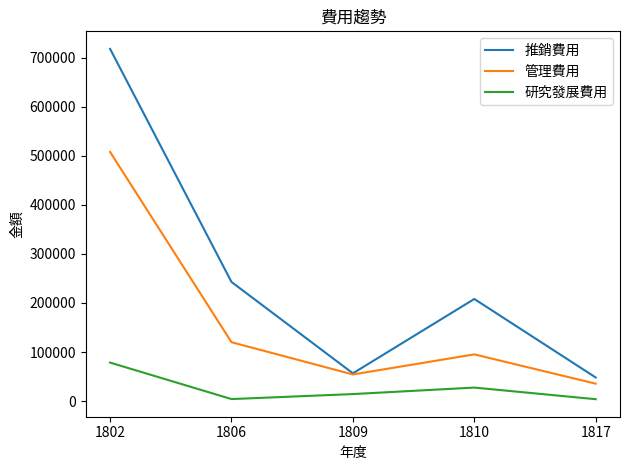

Which series has the largest range (max minus min)?

推銷費用